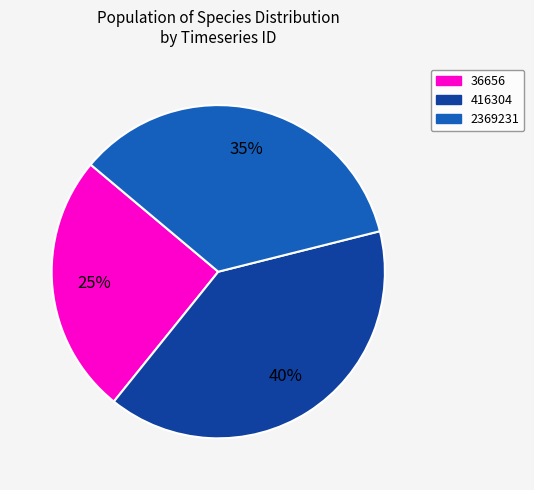

Combined, do 36656 and 2369231 account for over 50%?

Yes